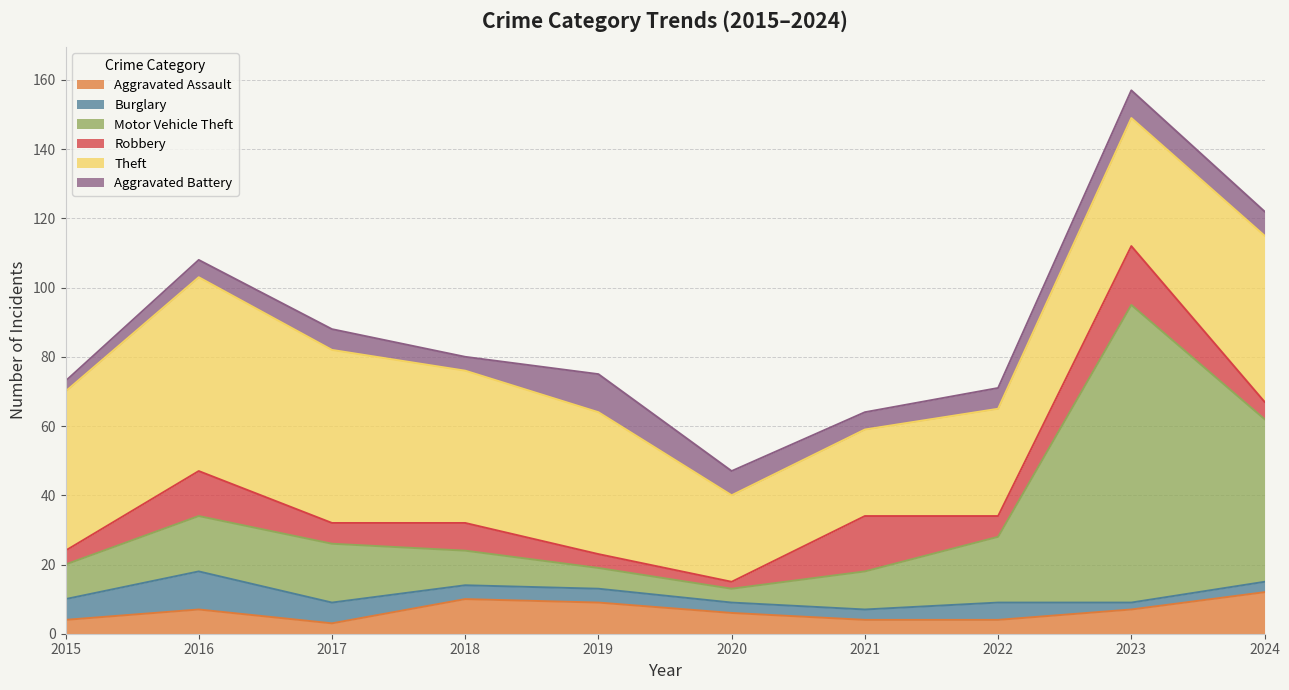

True or false: Aggravated Battery has a value of 5 at 2015.

False